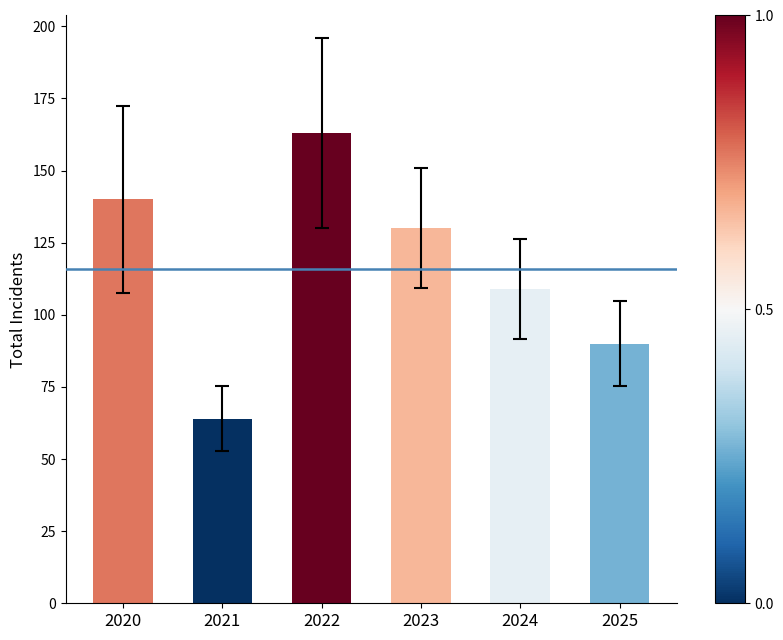

Are the bars horizontal?

No